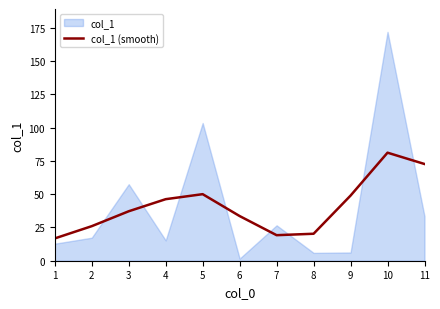

True or false: the data has more than 1 interior local peaks.

True